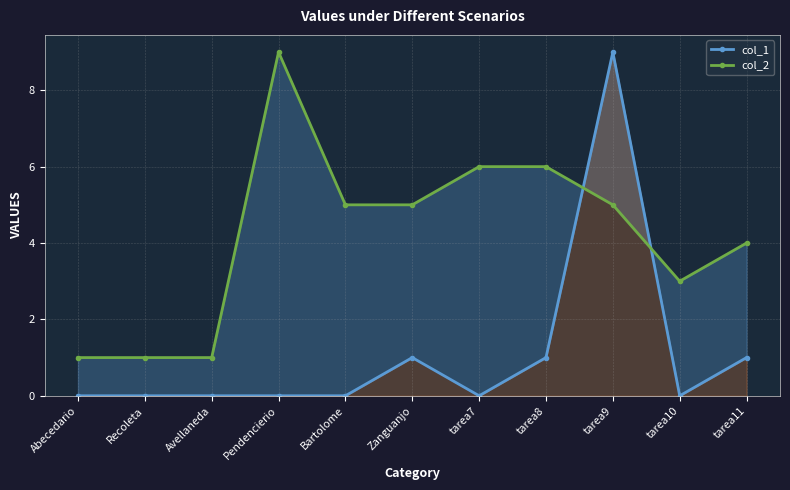

What is the difference between the maximum and second lowest values in the col_2 series?

8